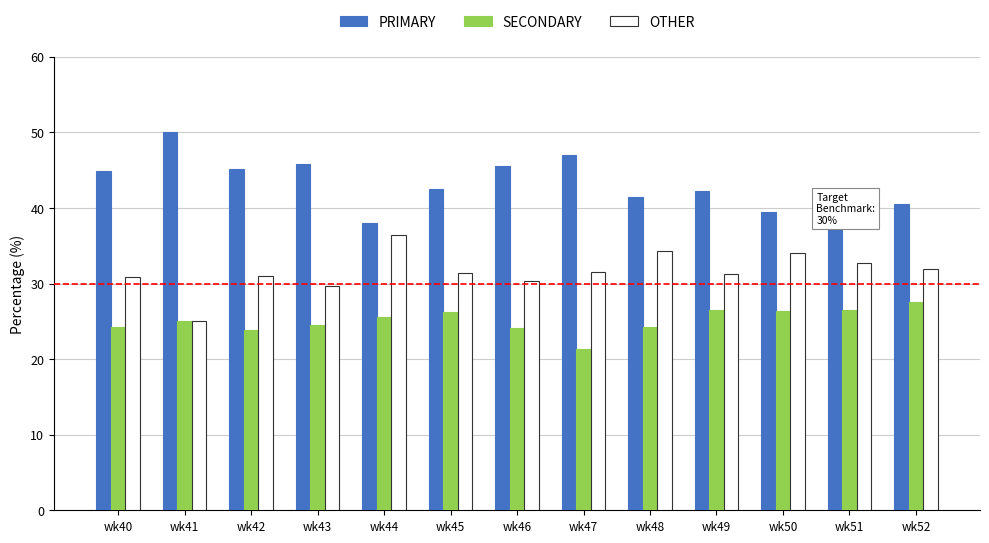

Is the value of PRIMARY at wk43 greater than the value of OTHER at wk50?

Yes